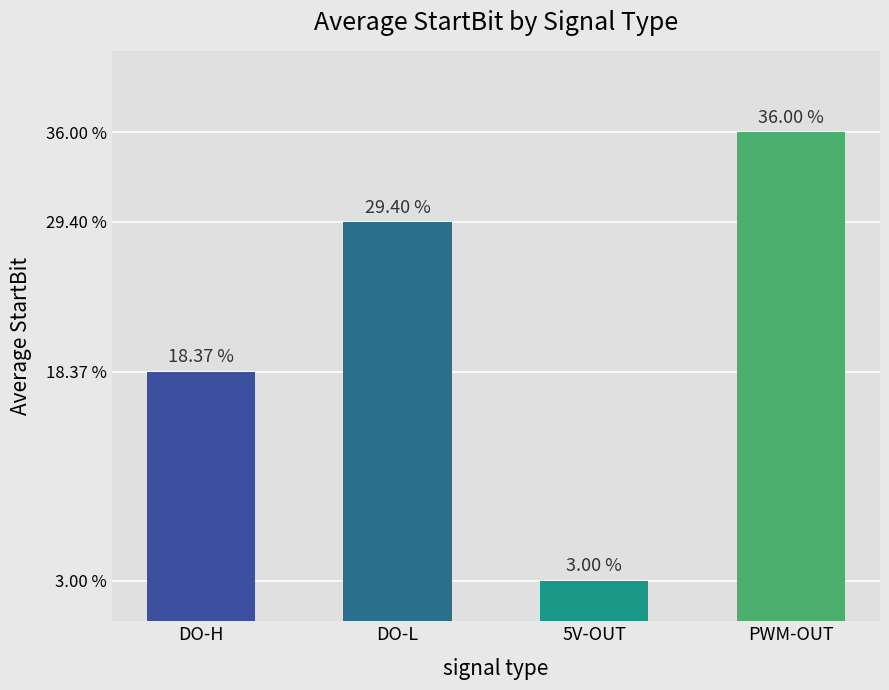

List the labels in order of value, largest first.

PWM-OUT, DO-L, DO-H, 5V-OUT